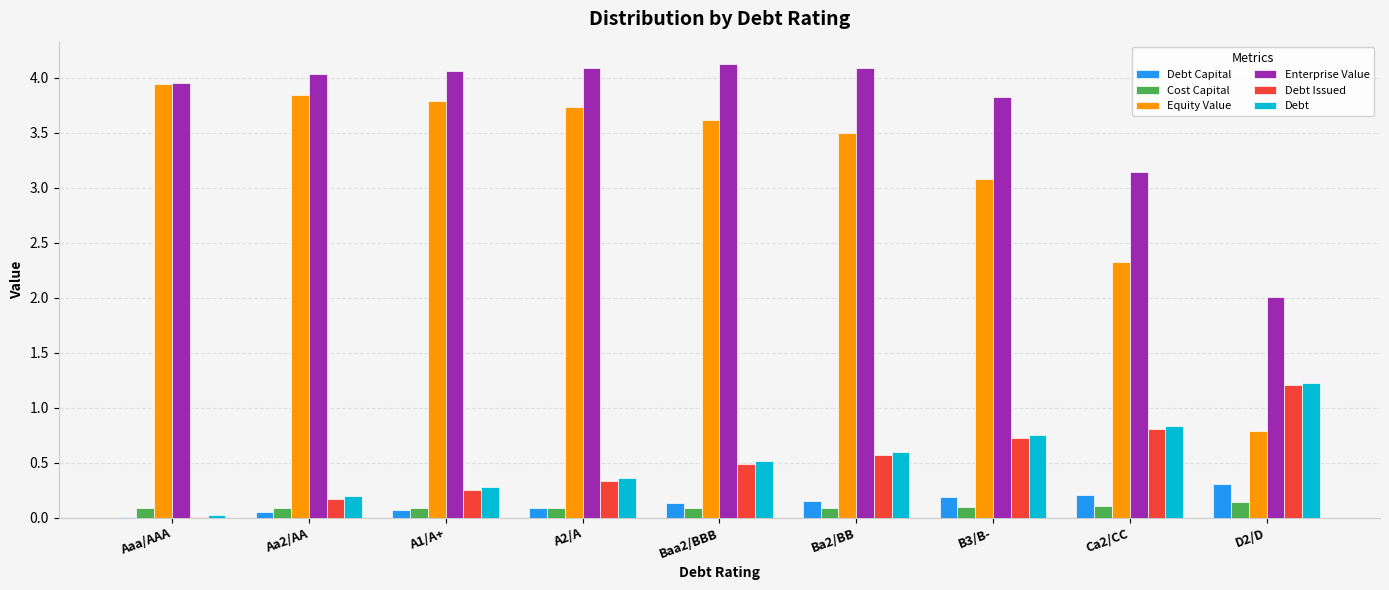

At which label is Debt Capital closest to 0?

Aaa/AAA